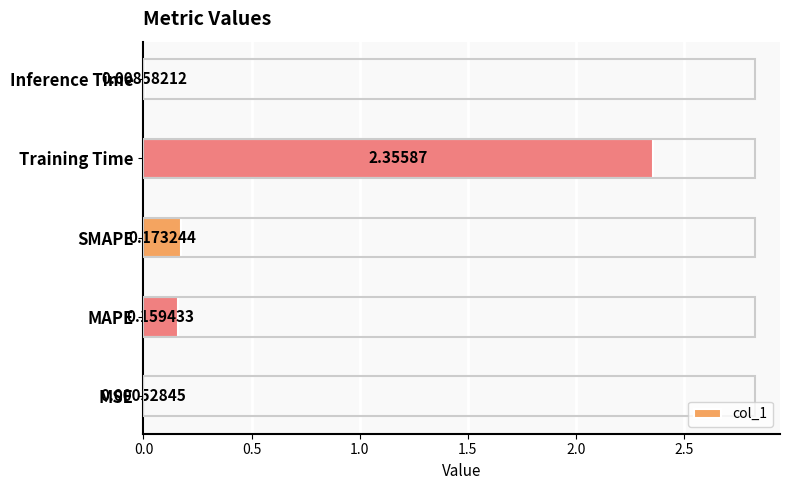

At which label is the value closest to 1?

SMAPE